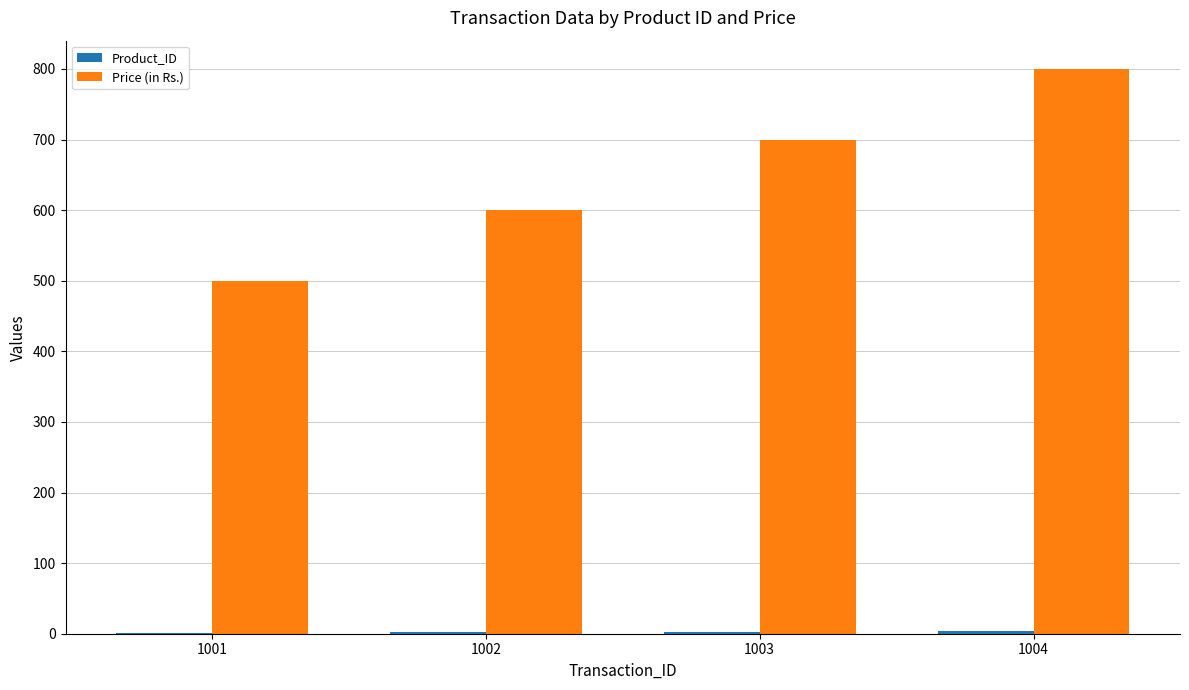

What is the difference between the Price (in Rs.) values at 1001 and 1004?

300